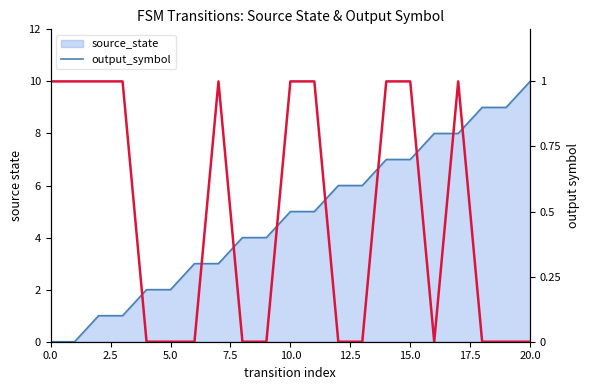

How many series are shown in this chart?

2